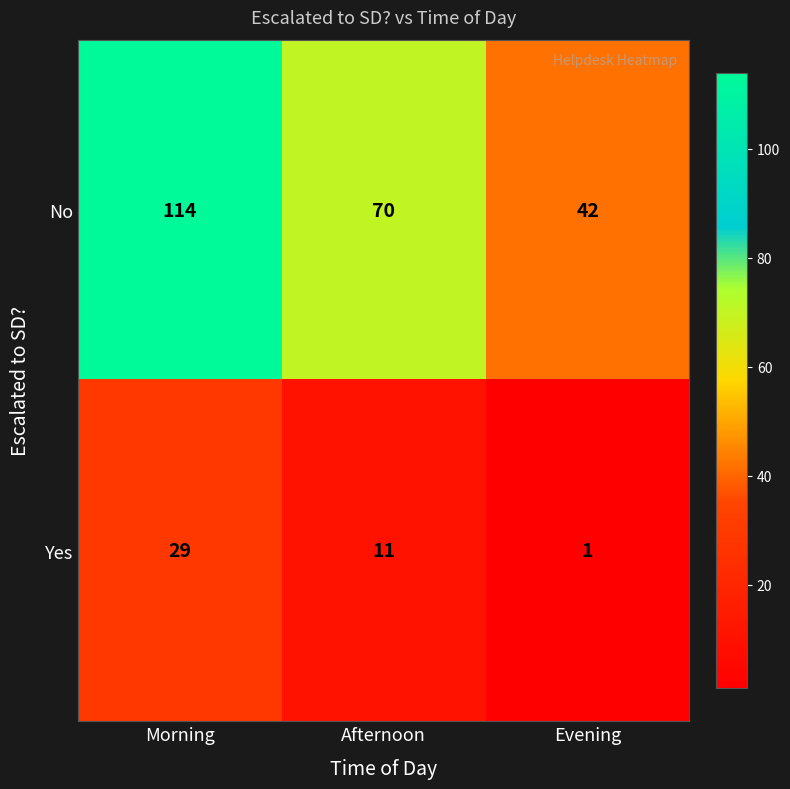

Rank the series at Morning from highest to lowest value.

No, Yes